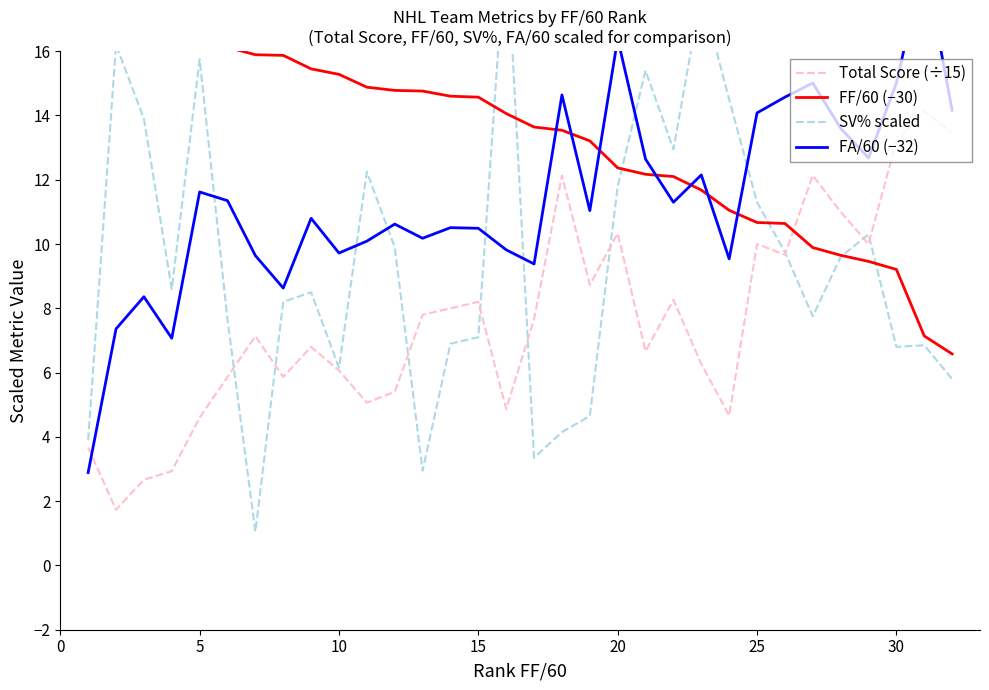

What is the difference between the second highest and minimum values in the Total Score (÷15) series?

11.7